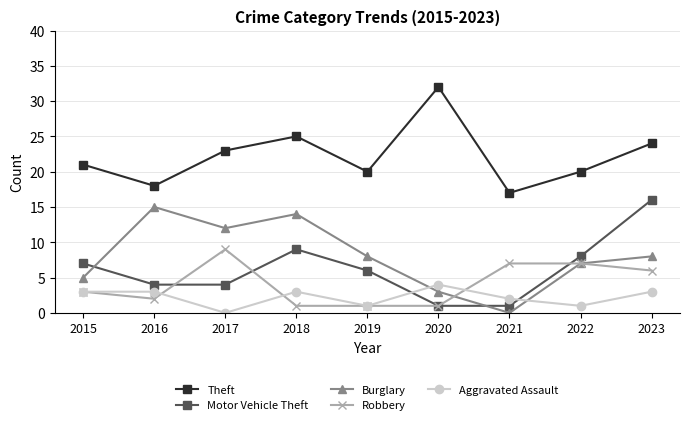

How many data points does each series have?

9